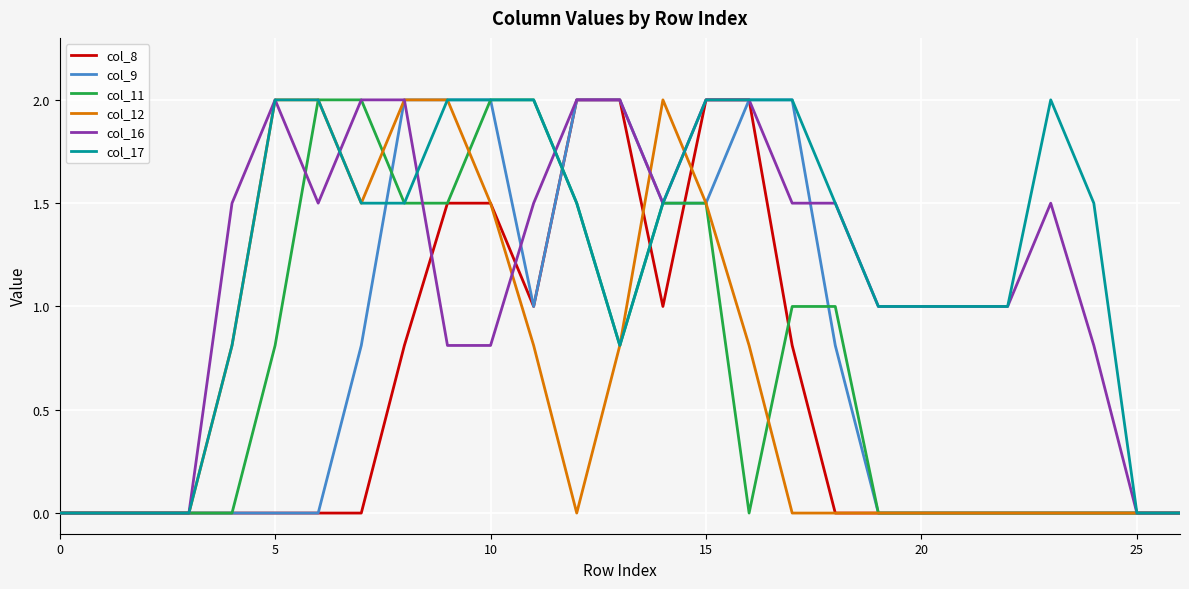

What is the maximum value shown in the chart?

2.0